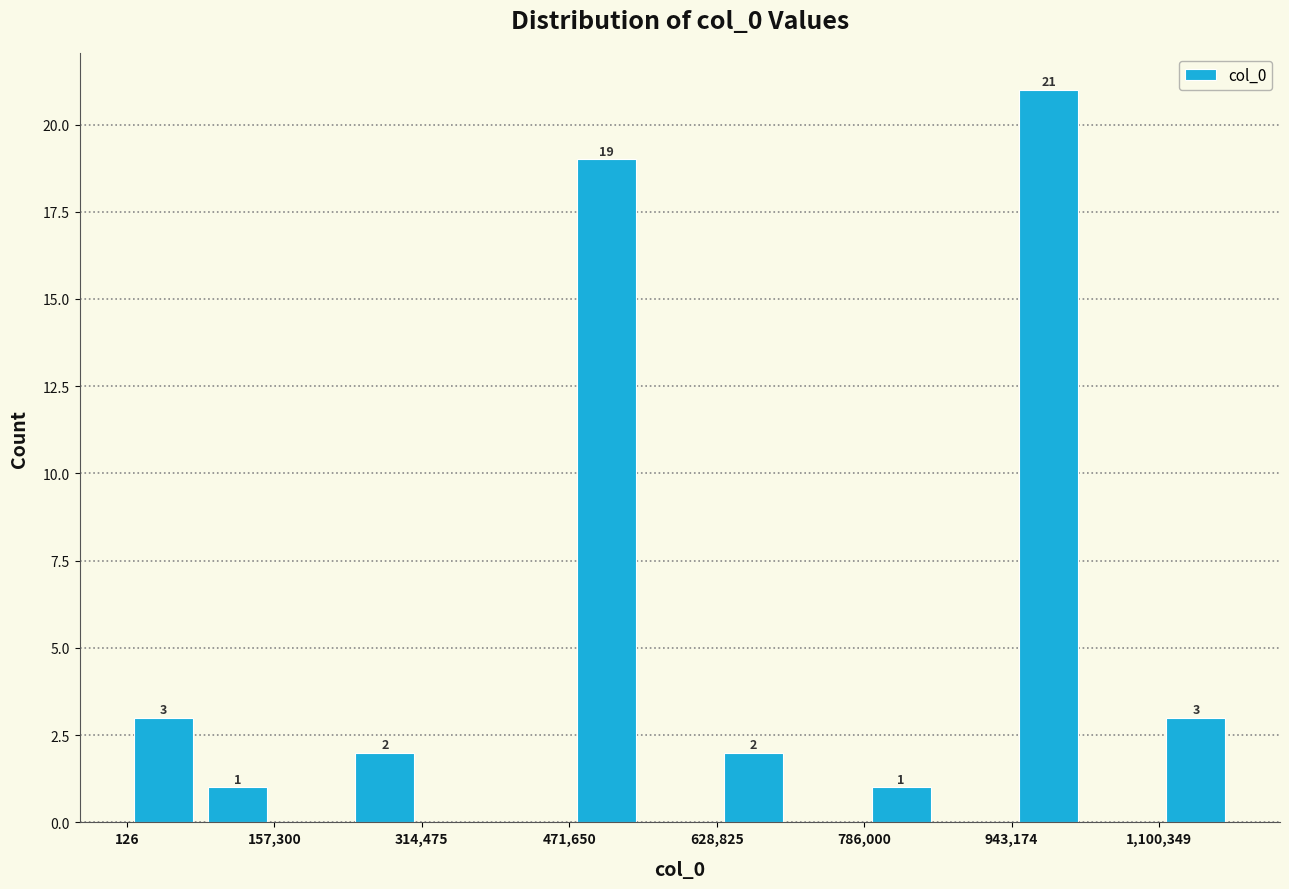

Read against the x-axis, roughly where is the centre of the tallest bar?

980000